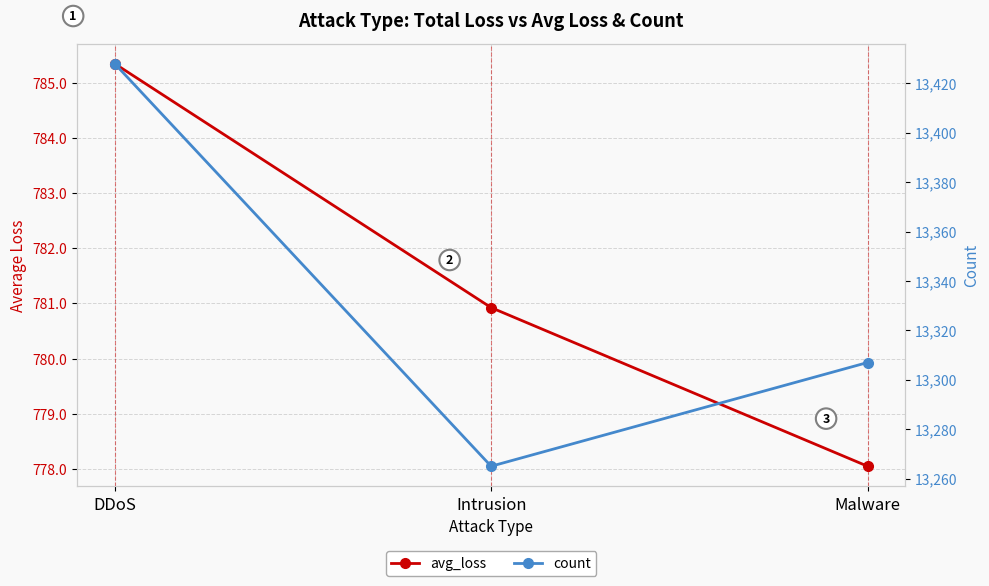

What is the total value across all series at Intrusion?

14045.9